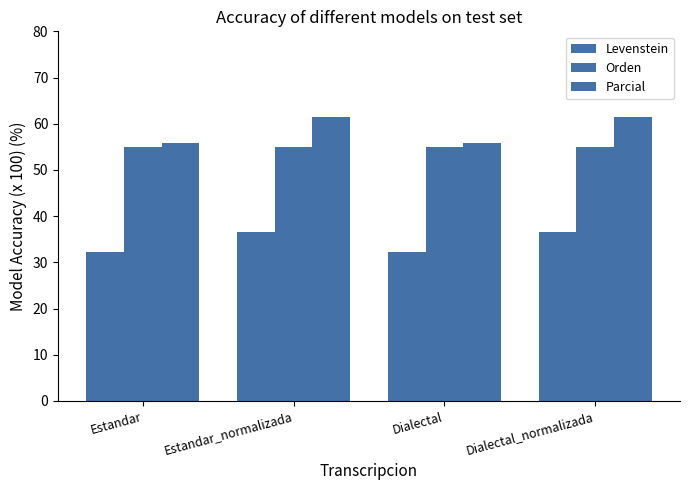

What position from the left is Estandar?

1